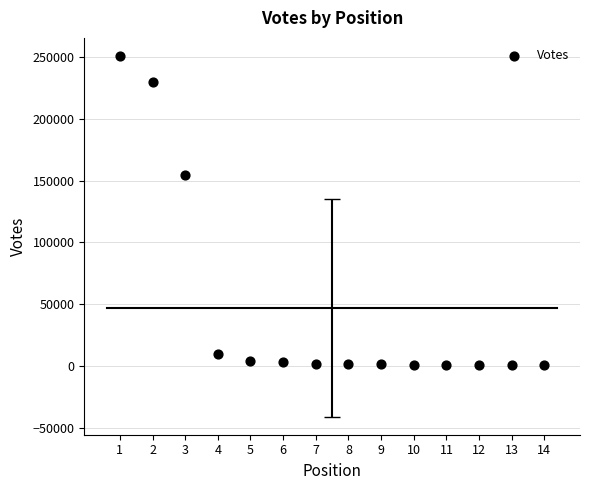

What Y value in the scatter plot is closest to 125654?

154161